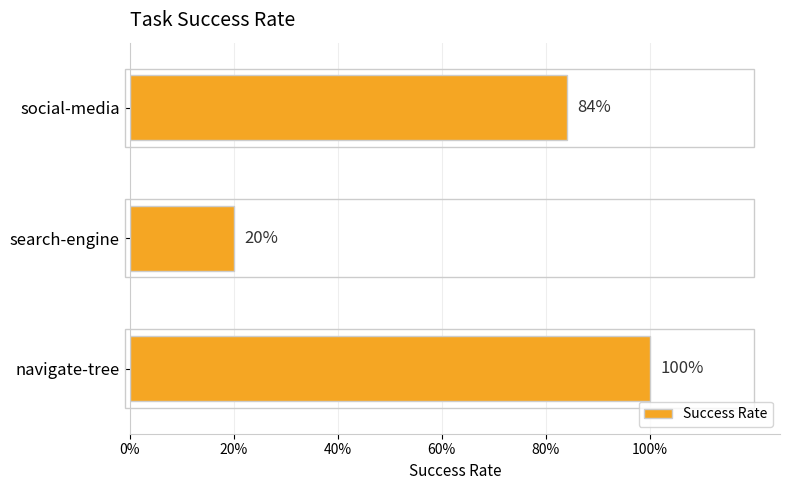

What is the sum of all values?

2.0